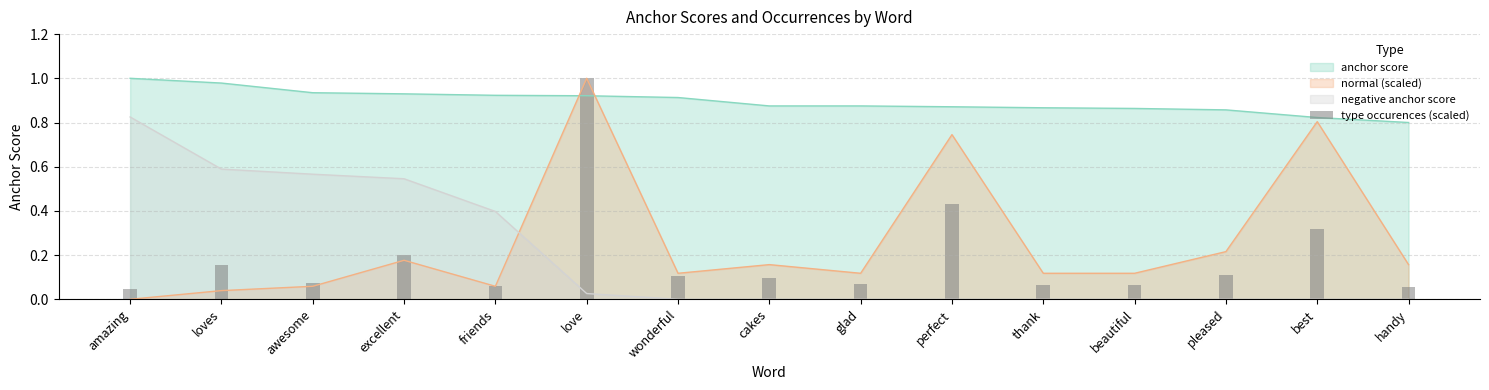

What is the label of the 2nd bar from the right?

best